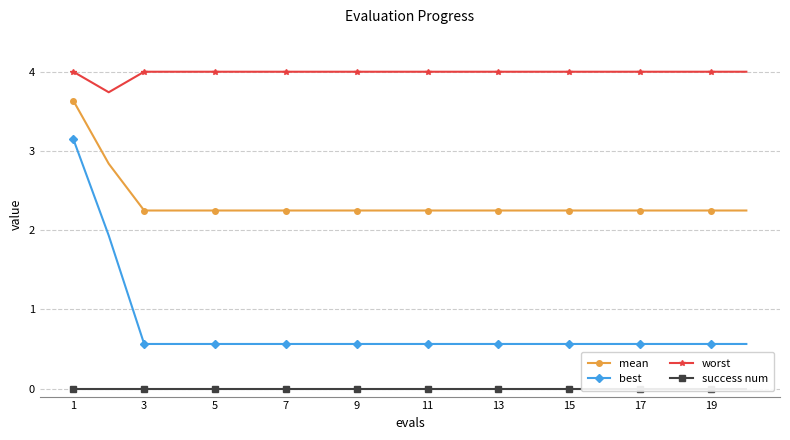

Is the value of mean at 7 greater than the value of worst at 13?

No